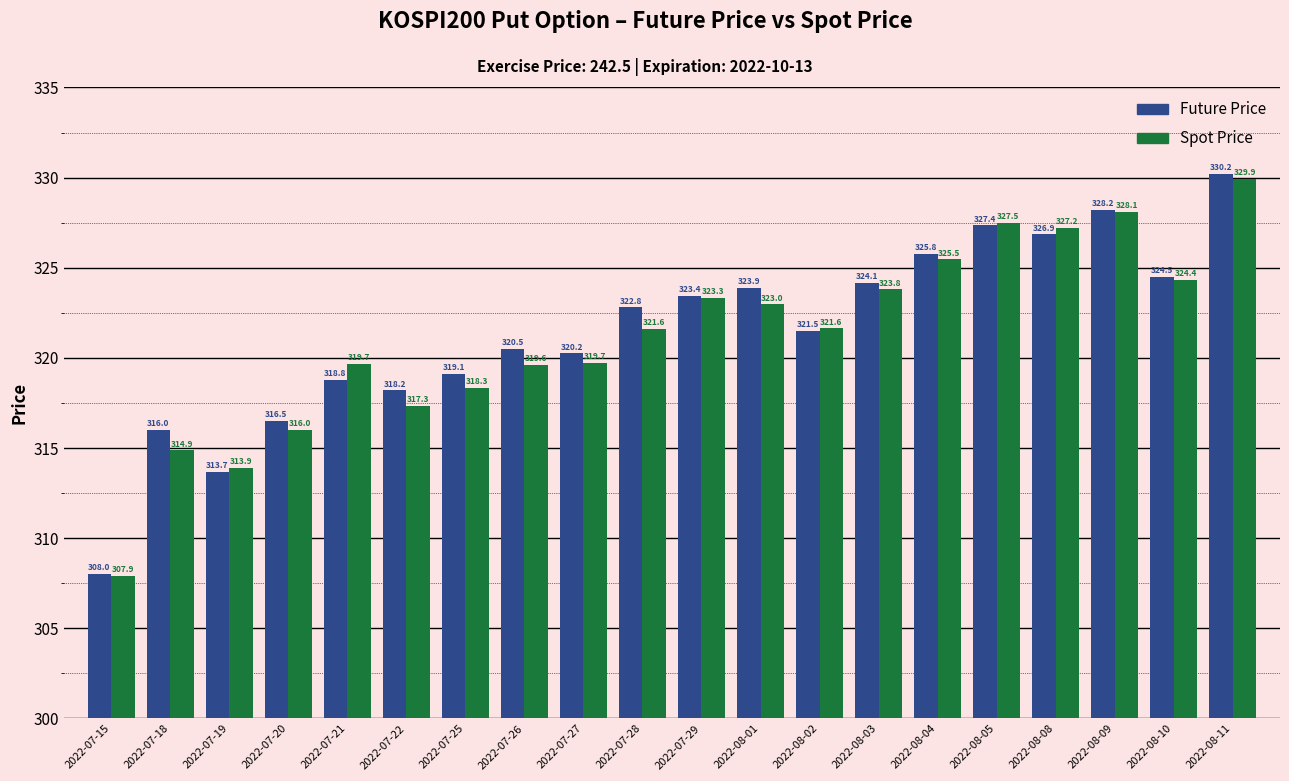

What is the label of the 7th bar from the left?

2022-07-25